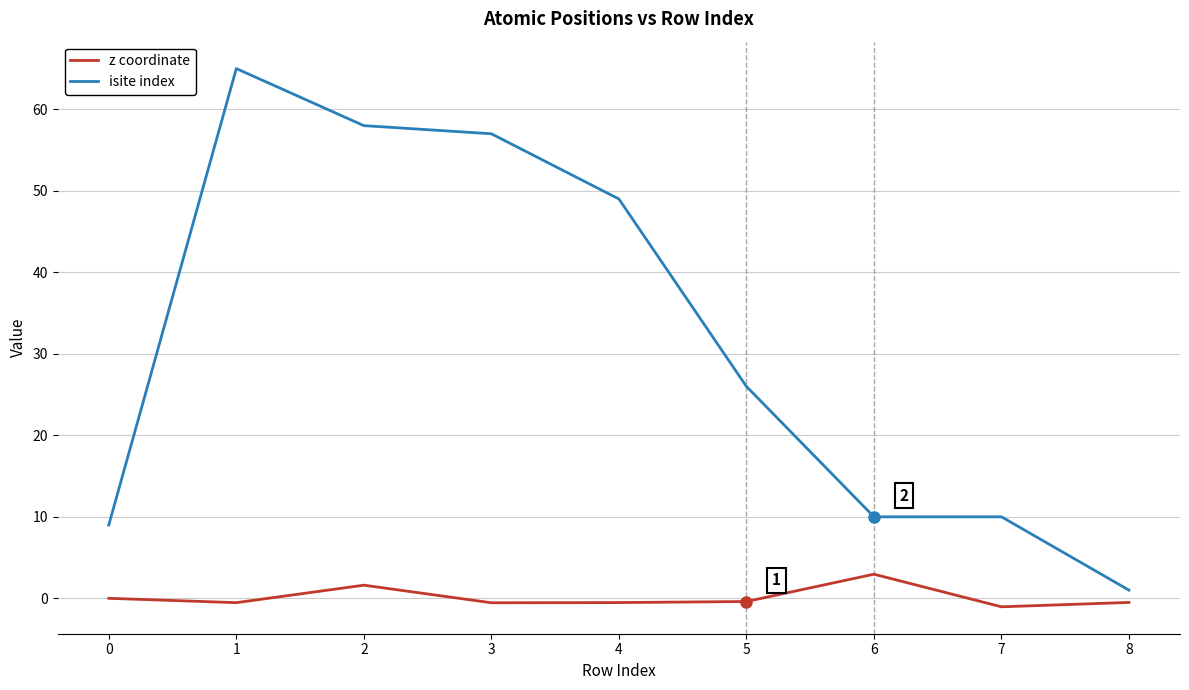

Is the value of isite index at 4 greater than the value of z coordinate at 5?

Yes